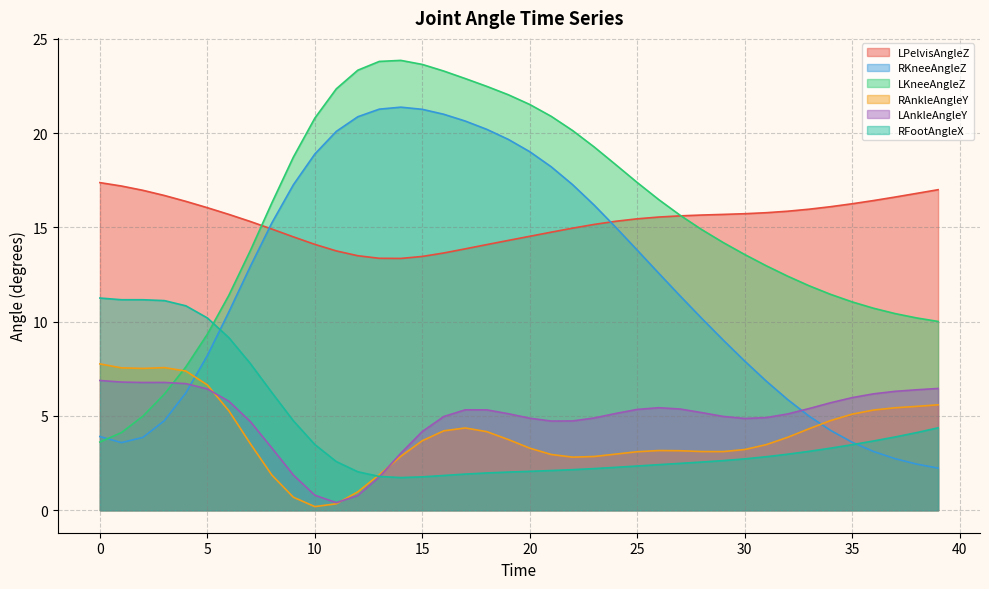

In LKneeAngleZ, how many points are higher than both neighbors (excluding endpoints)?

1